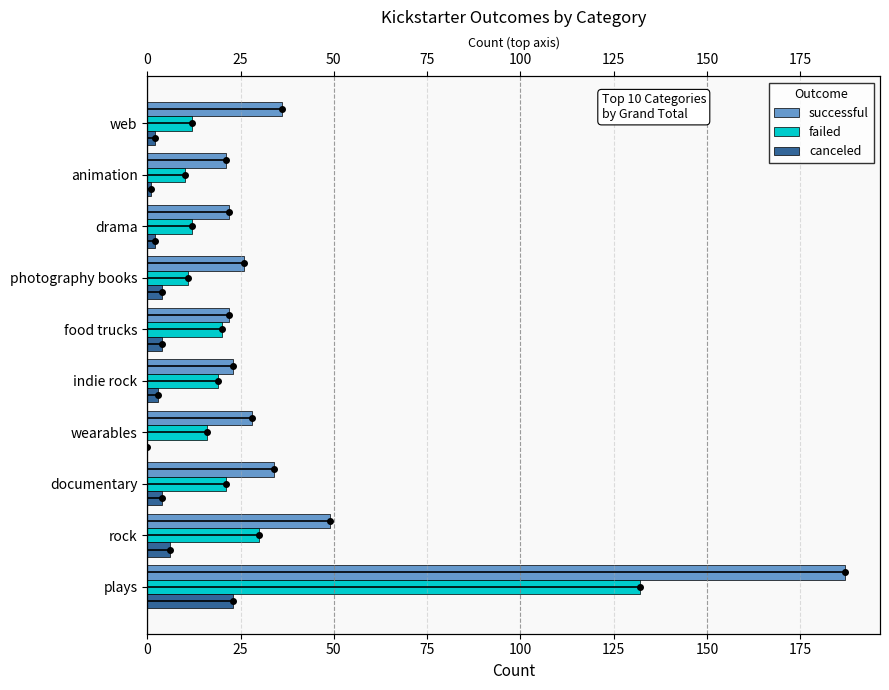

Is it true that successful equals 23 at indie rock?

True